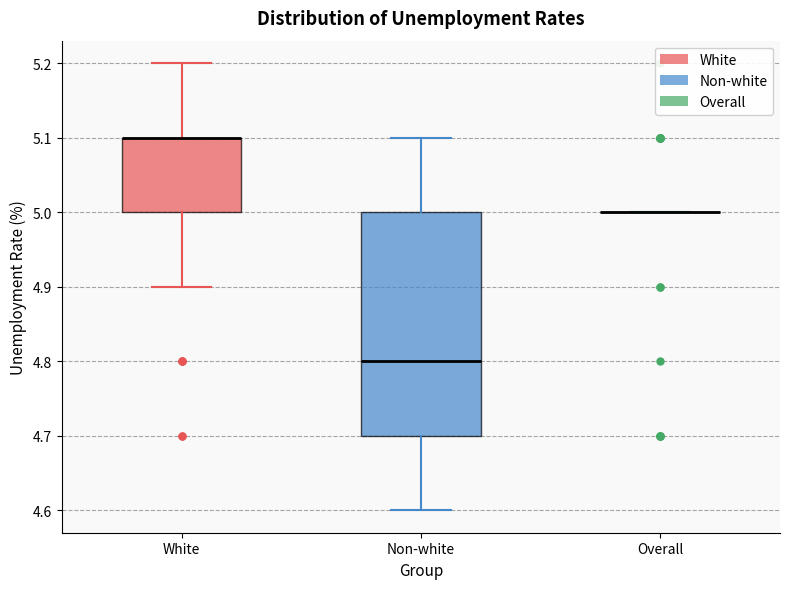

Comparing the boxes themselves (not the whiskers), which one is the tallest?

Non-white